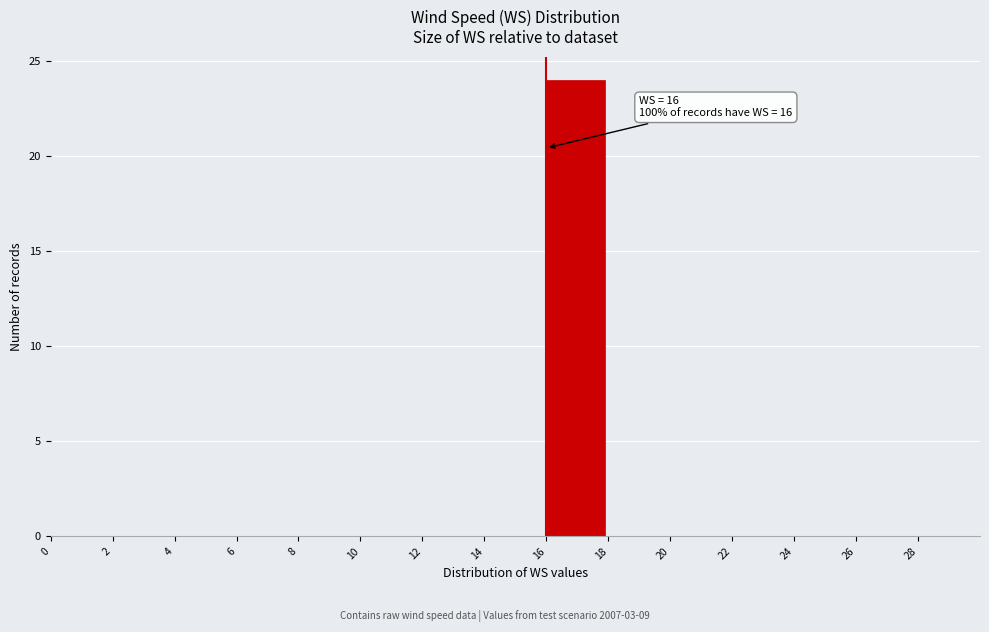

Over which range of the x-axis is the bar tallest?

16 to 18